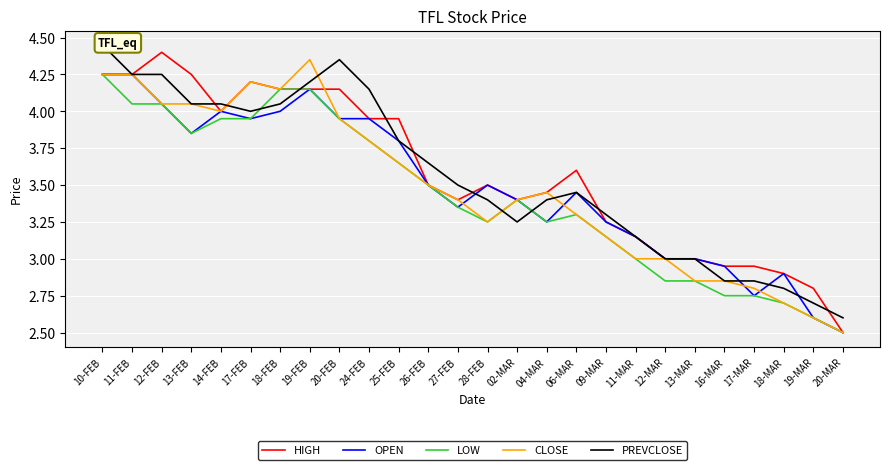

True or false: PREVCLOSE and CLOSE intersect in this chart.

True